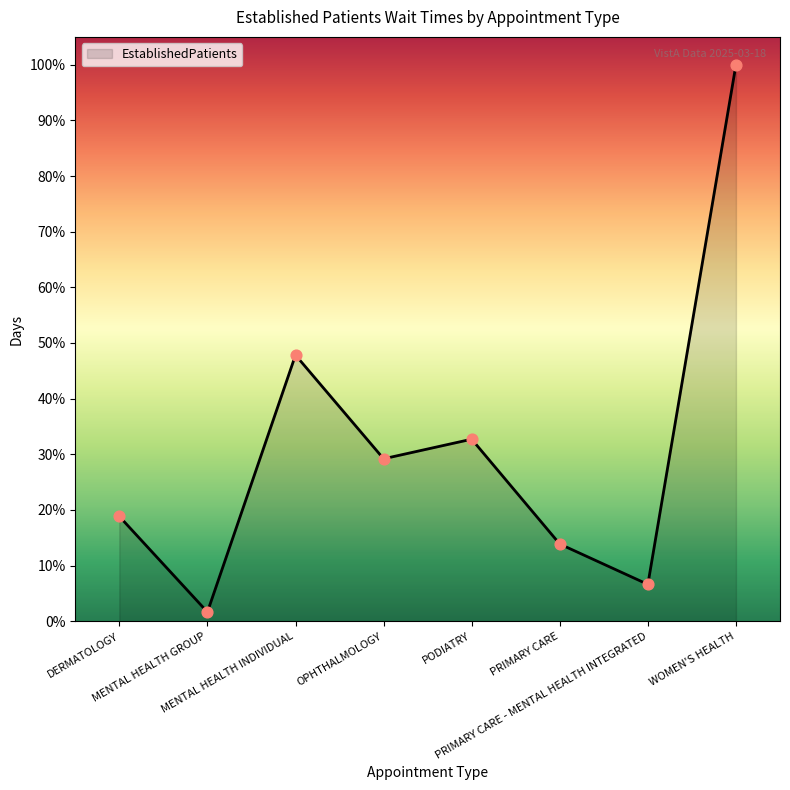

What is the ratio of the value at WOMEN'S HEALTH to the value at DERMATOLOGY?

5.3